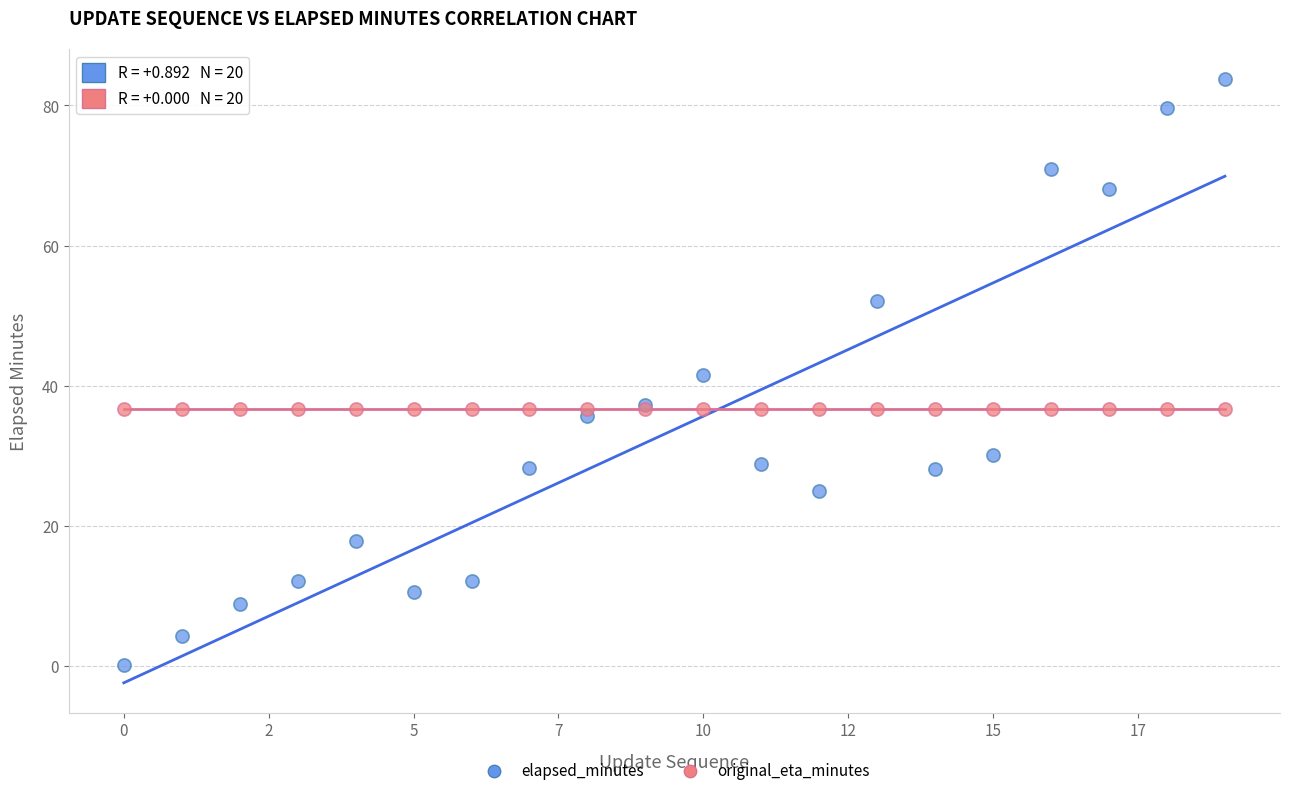

Which series reaches the minimum Y coordinate?

elapsed_minutes